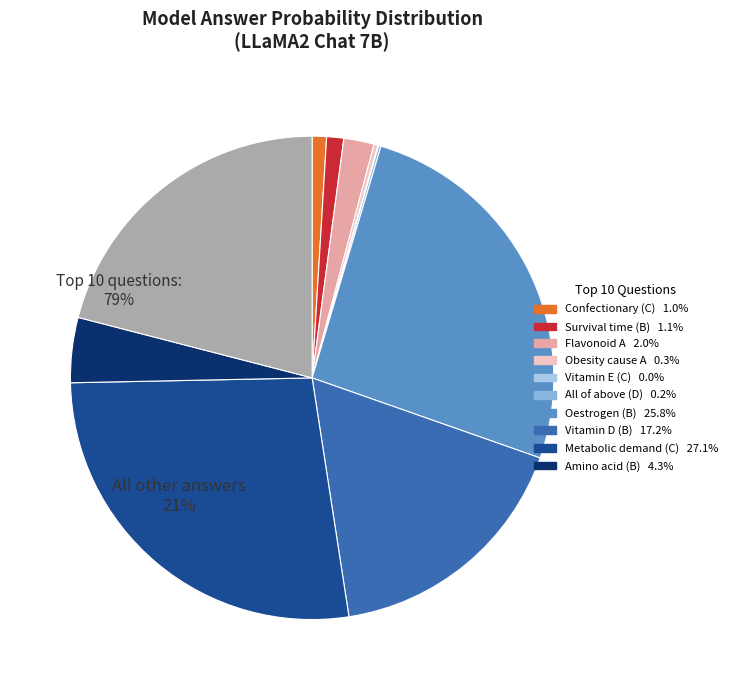

Which category has the smallest portion of the pie?

C